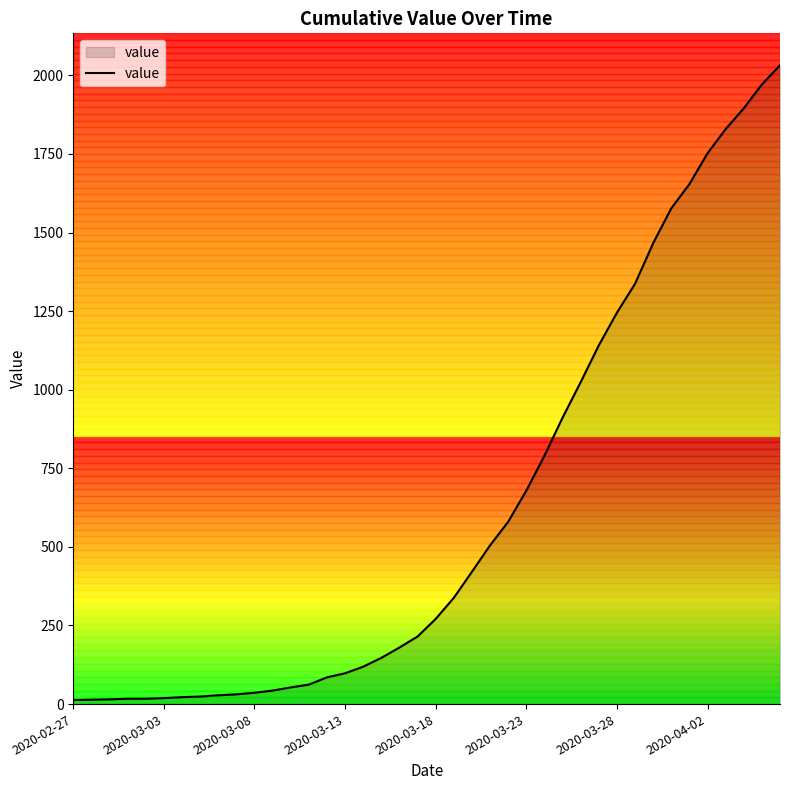

What is the maximum value shown in the chart?

2032